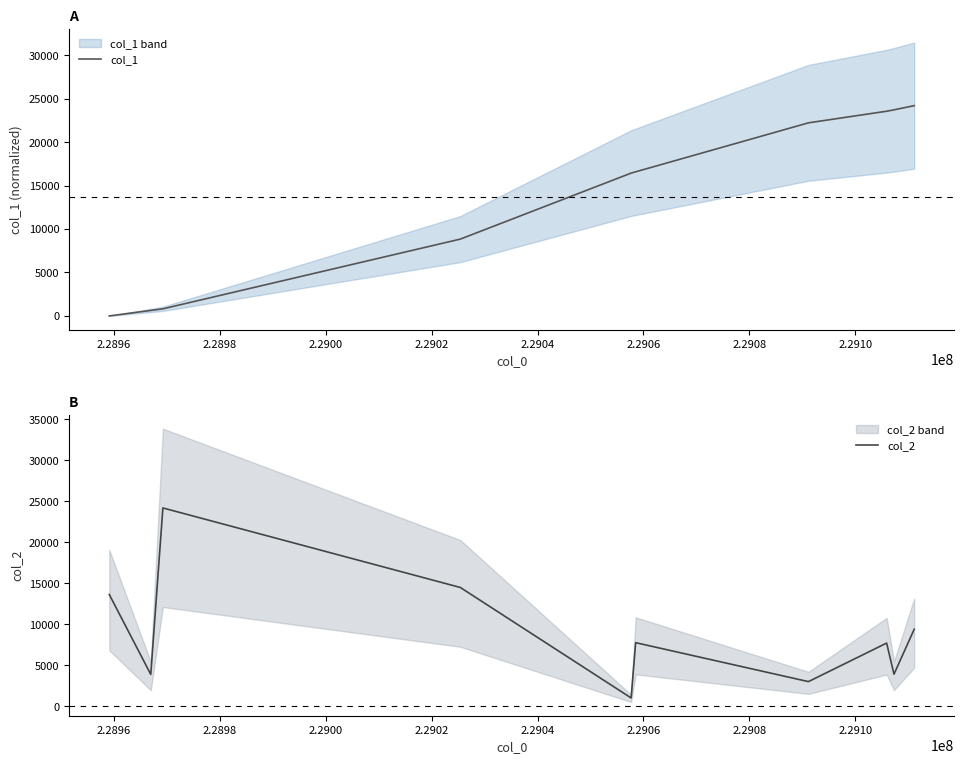

What is the value of the col_2 point at the 4th from the left?

14490.0